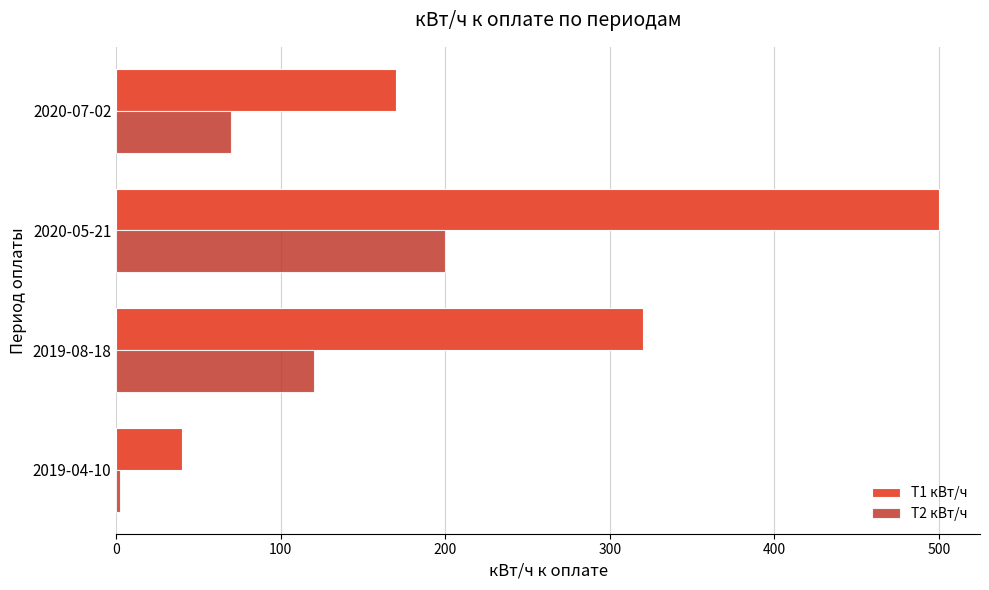

The T1 кВт/ч series shows 500 at 2020-05-21. True or false?

True